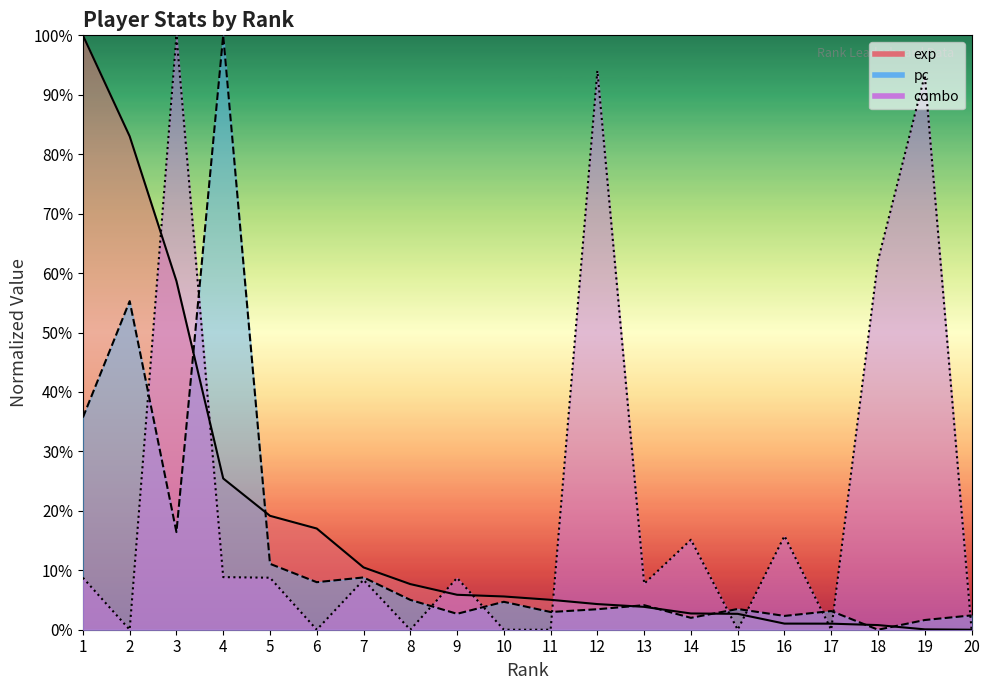

Which series ends up on top after the final intersection of pc and combo?

pc